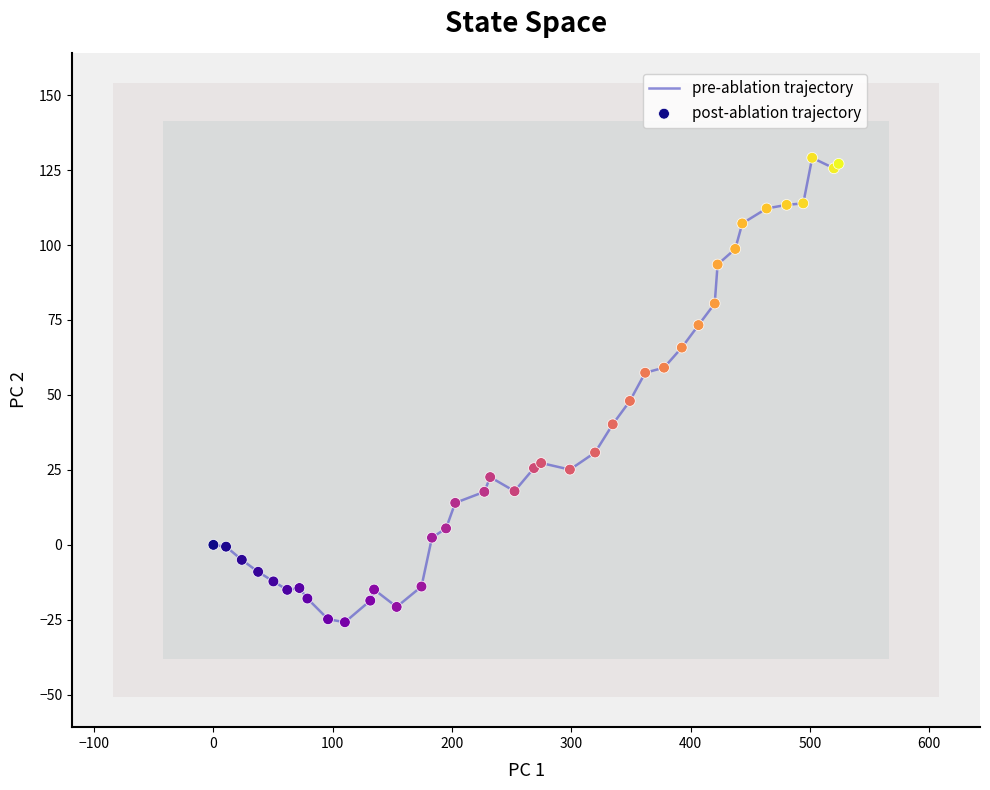

What is the difference between the maximum and minimum values?

154.9